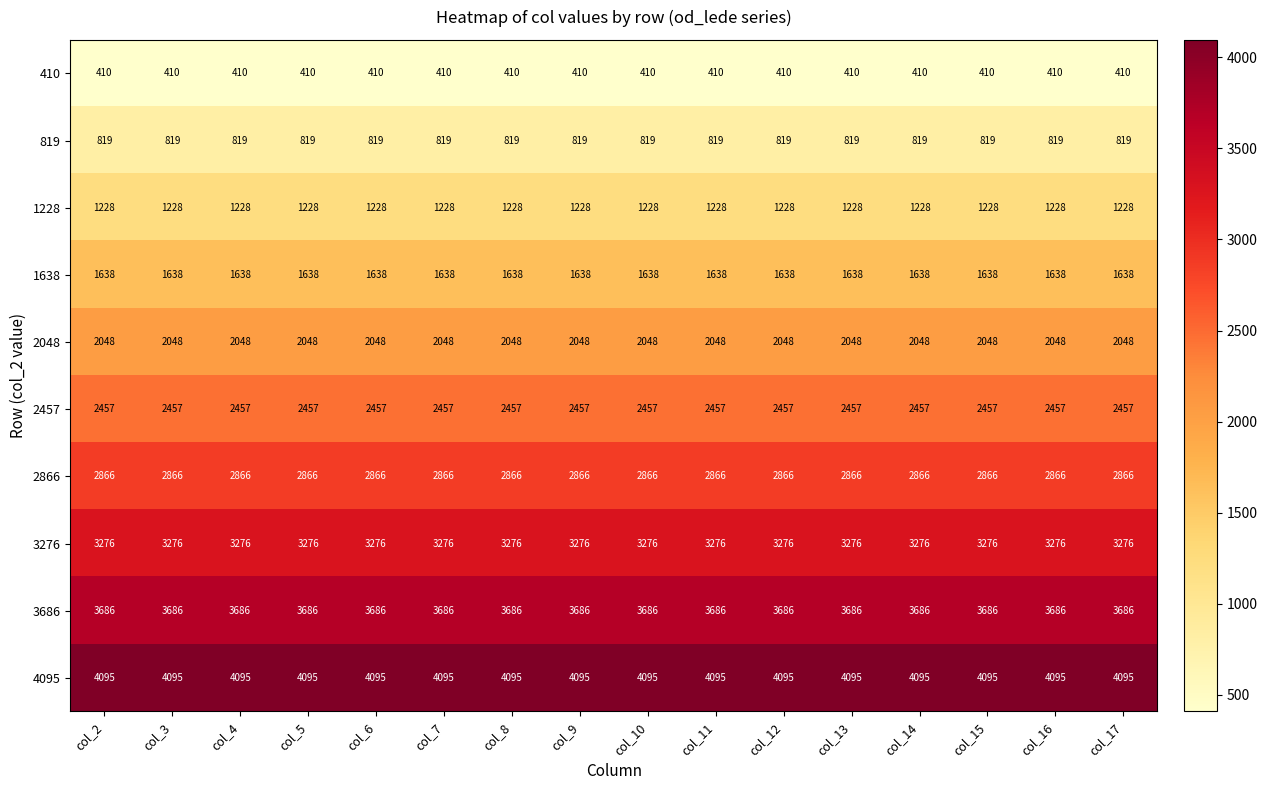

Read the 1638 value at col_14.

1638